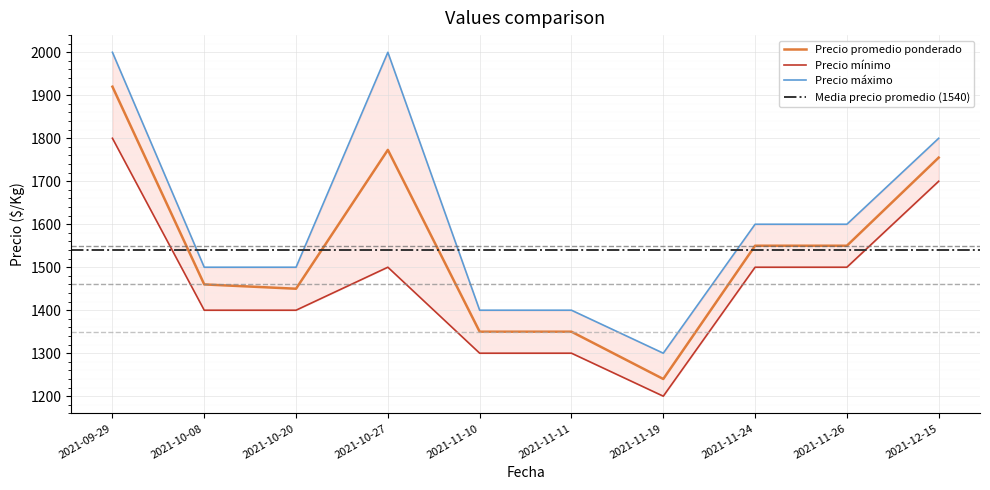

List the labels in order of Precio máximo value, largest first.

2021-09-29, 2021-10-27, 2021-12-15, 2021-11-24, 2021-11-26, 2021-10-08, 2021-10-20, 2021-11-10, 2021-11-11, 2021-11-19